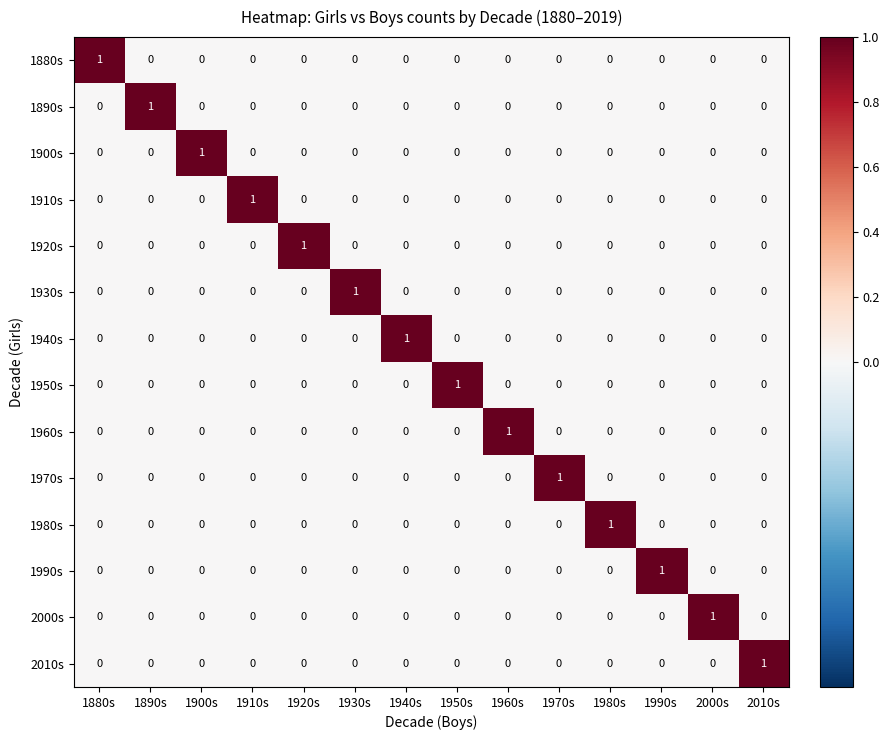

At how many categories does at least one series exceed 0?

14